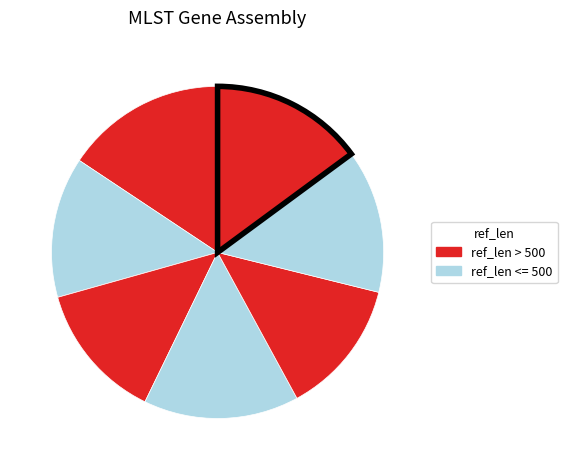

Count the number of slices in the pie.

7